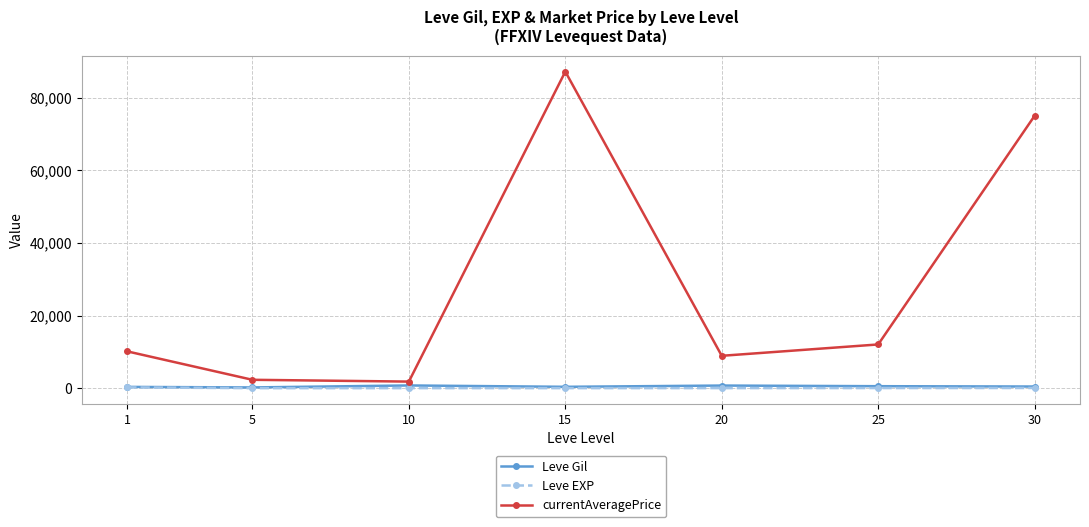

What are all the series names shown in the legend?

Leve Gil, Leve EXP, currentAveragePrice